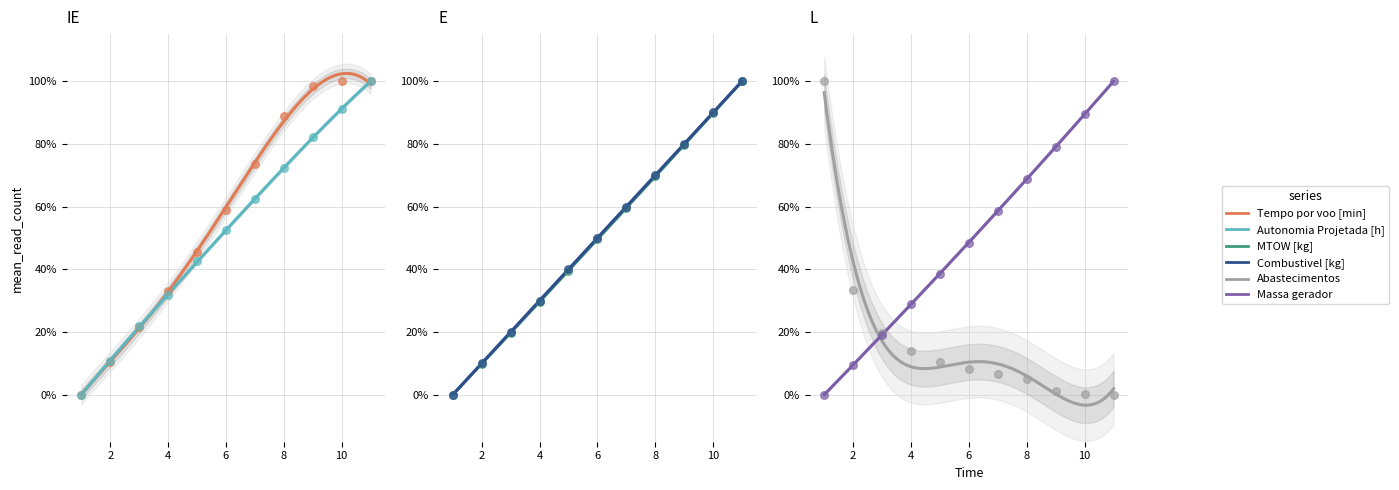

What are all the series names shown in the legend?

Tempo por voo [min], Autonomia Projetada [h], MTOW [kg], Combustivel [kg], Abastecimentos, Massa gerador